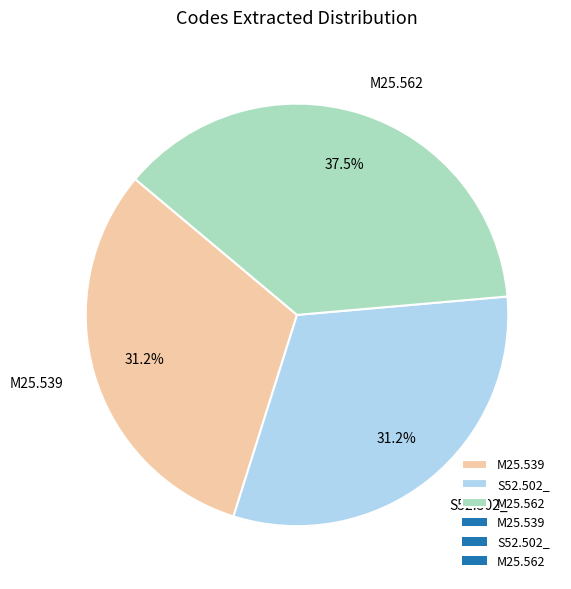

What is the total percentage of M25.539 and S52.502_?

62.5%